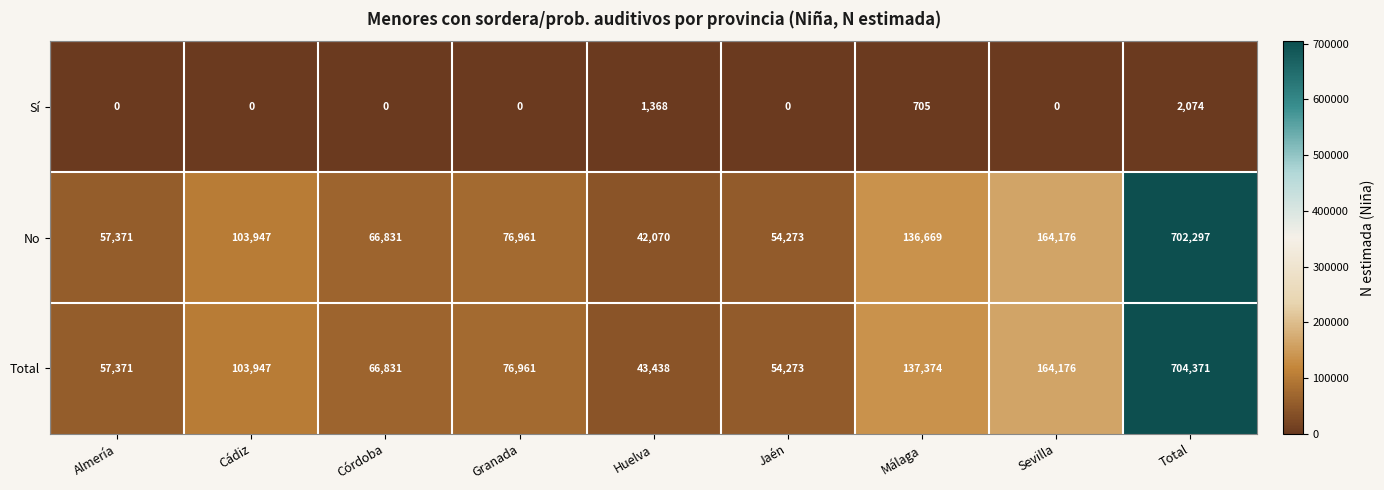

Which series has the largest total across all categories?

Total